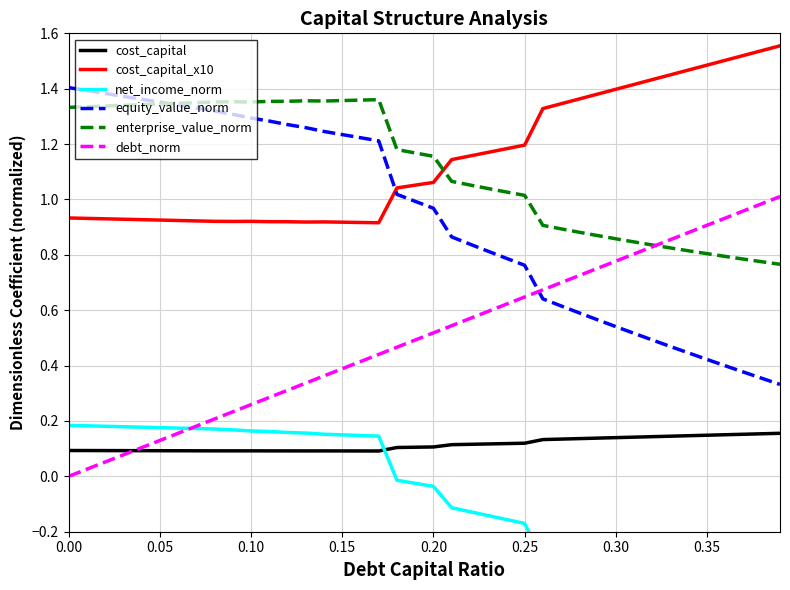

Is the value of cost_capital_x10 at 0.30 greater than the value of debt_norm at 0.05?

Yes